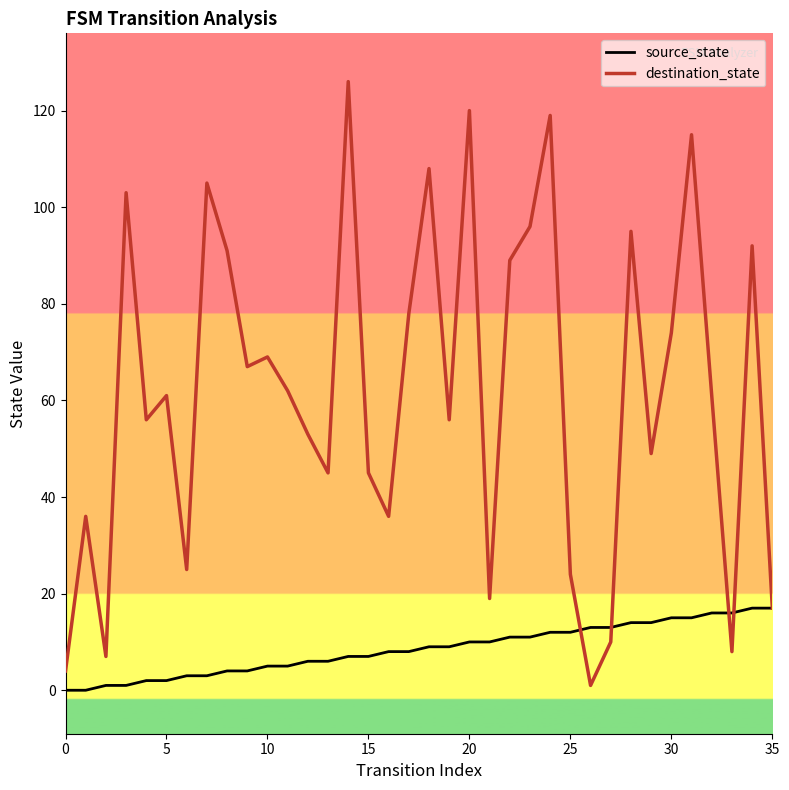

Which series has the widest spread of values?

destination_state